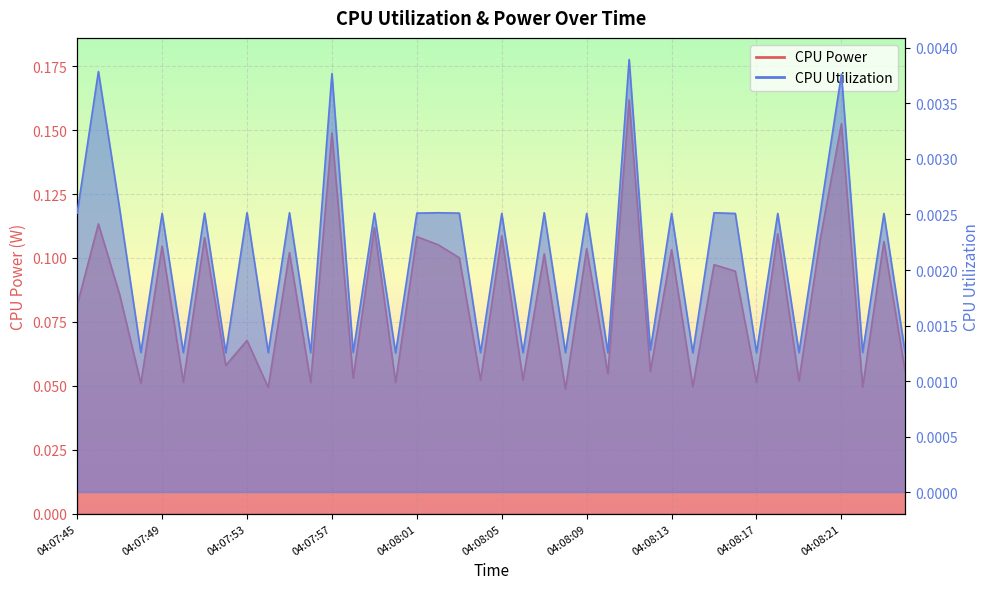

At which category does CPU Utilization reach its first local valley?

04:07:48